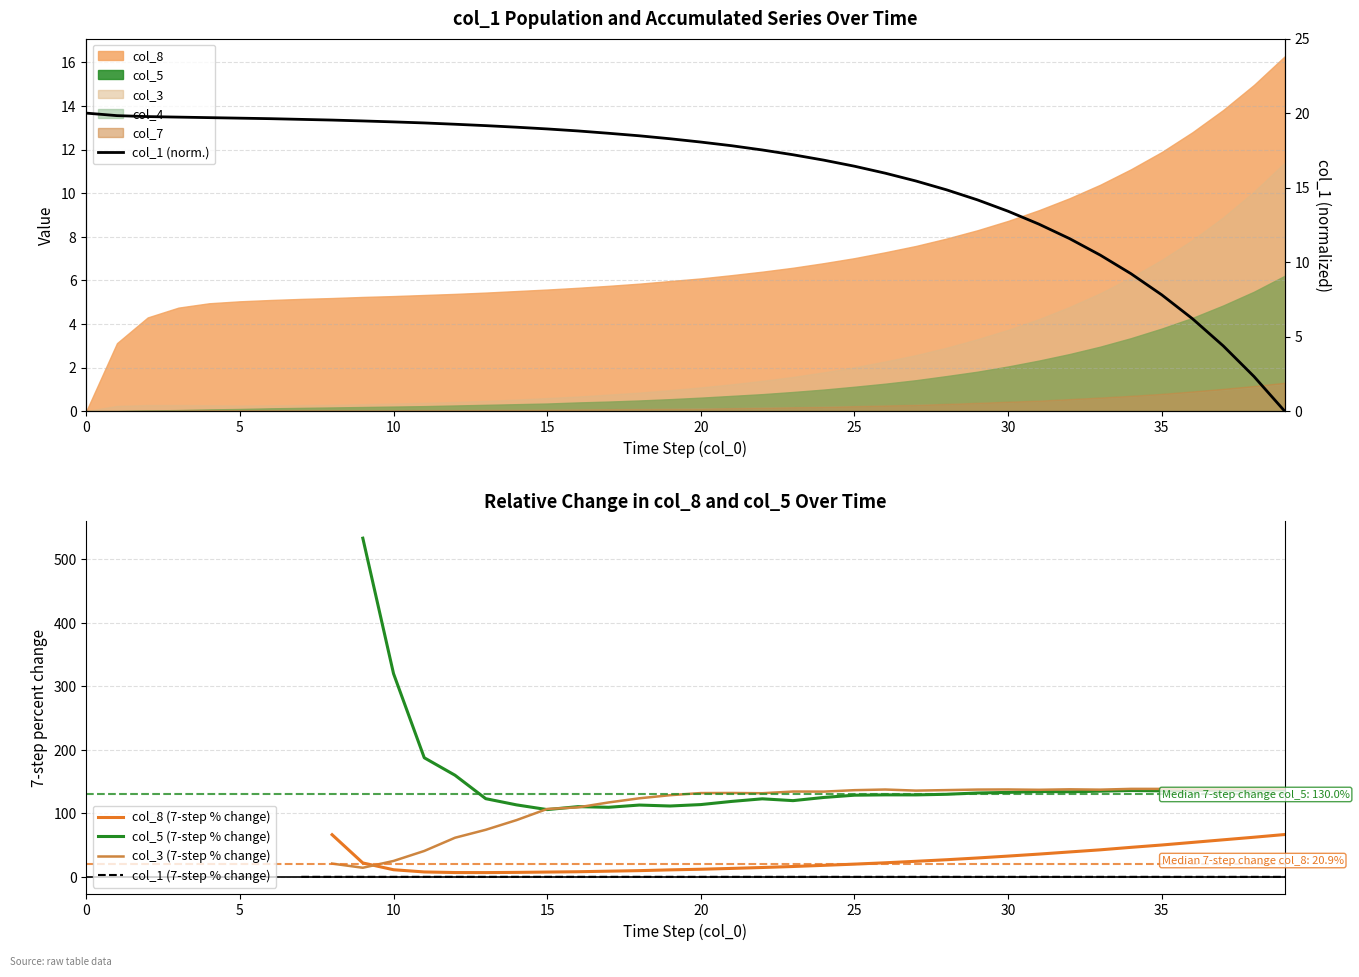

How many lines are shown in the chart?

5